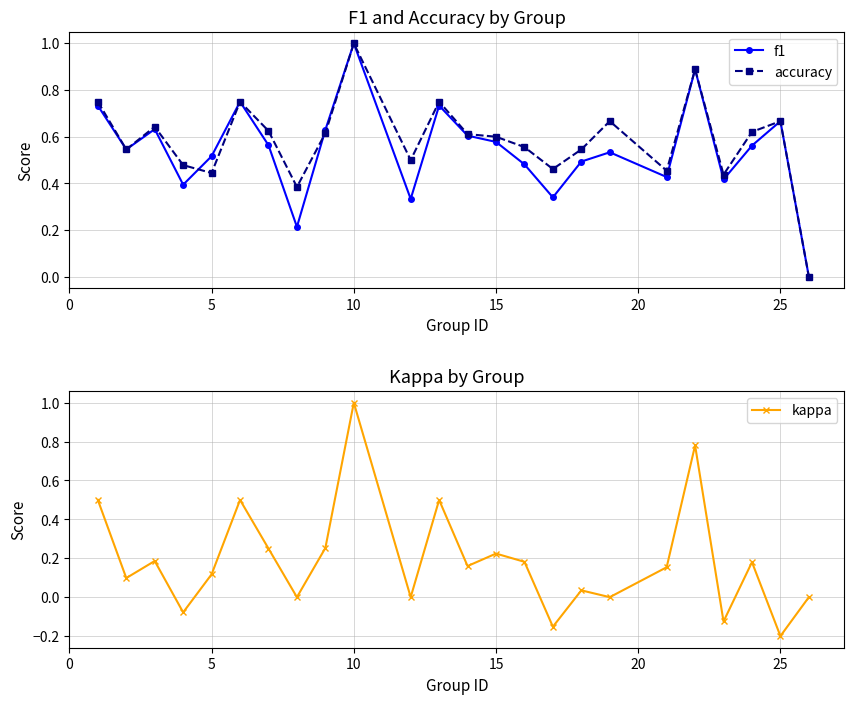

The value of f1 at 5 is 0.2. True or false?

False